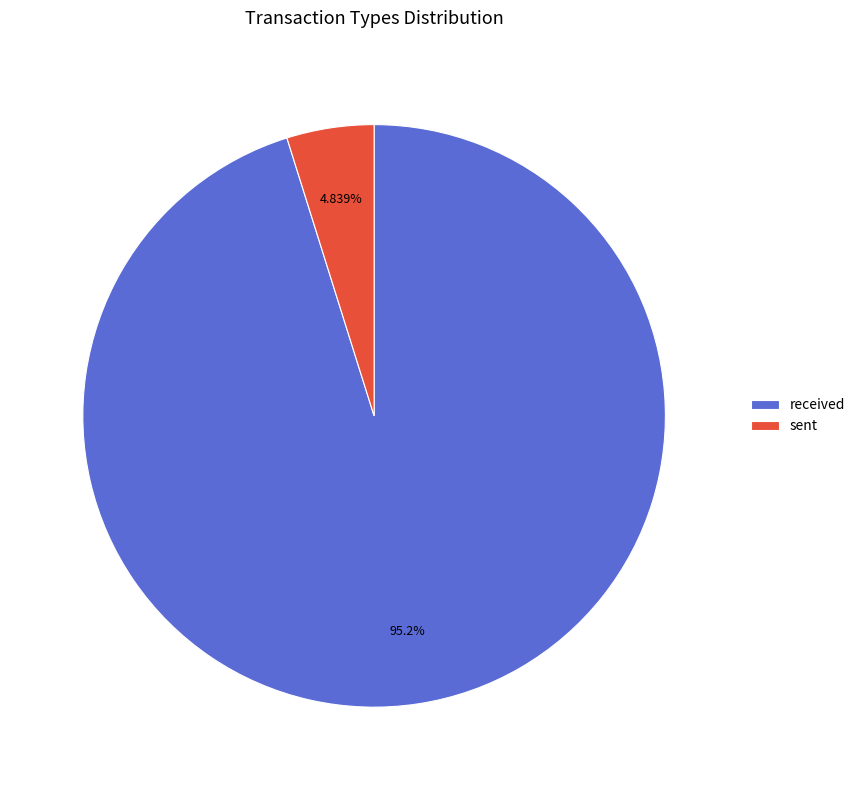

True or false: sent accounts for 13% of the total.

False